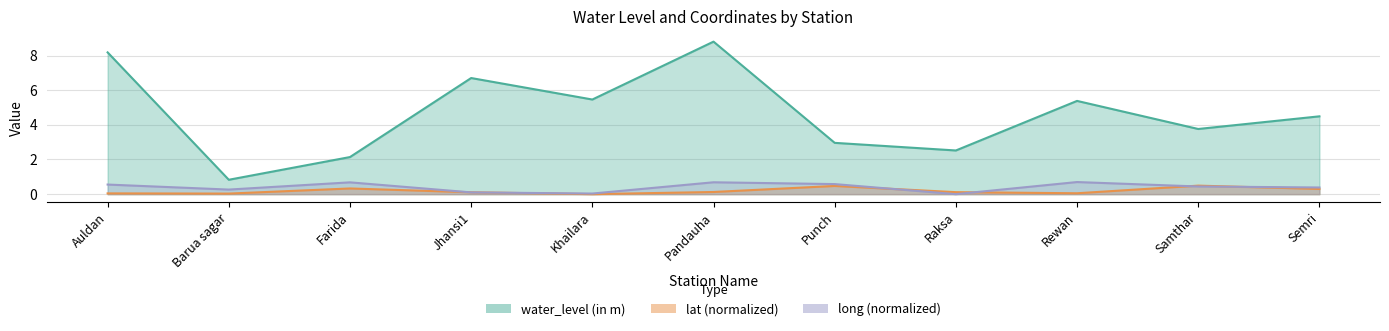

What is the value of the long point at the 6th from the left?

0.7